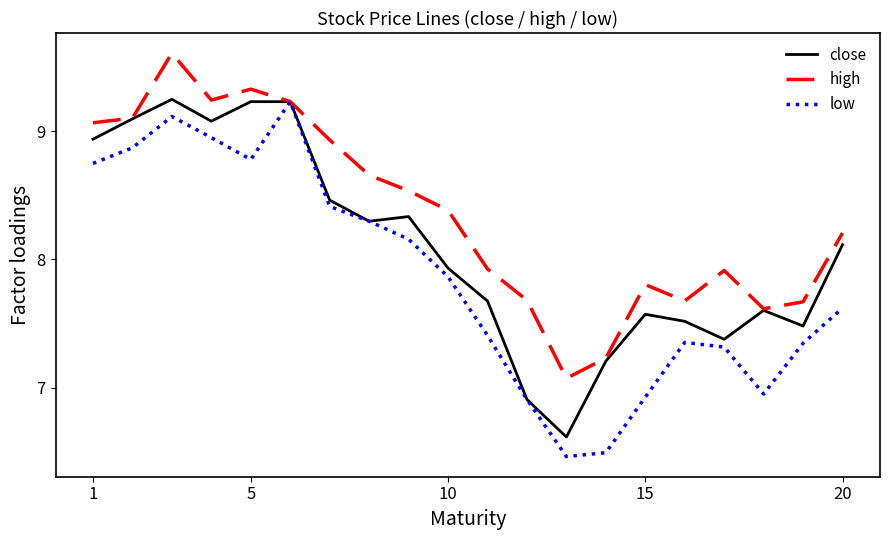

Which series has the widest spread of values?

low